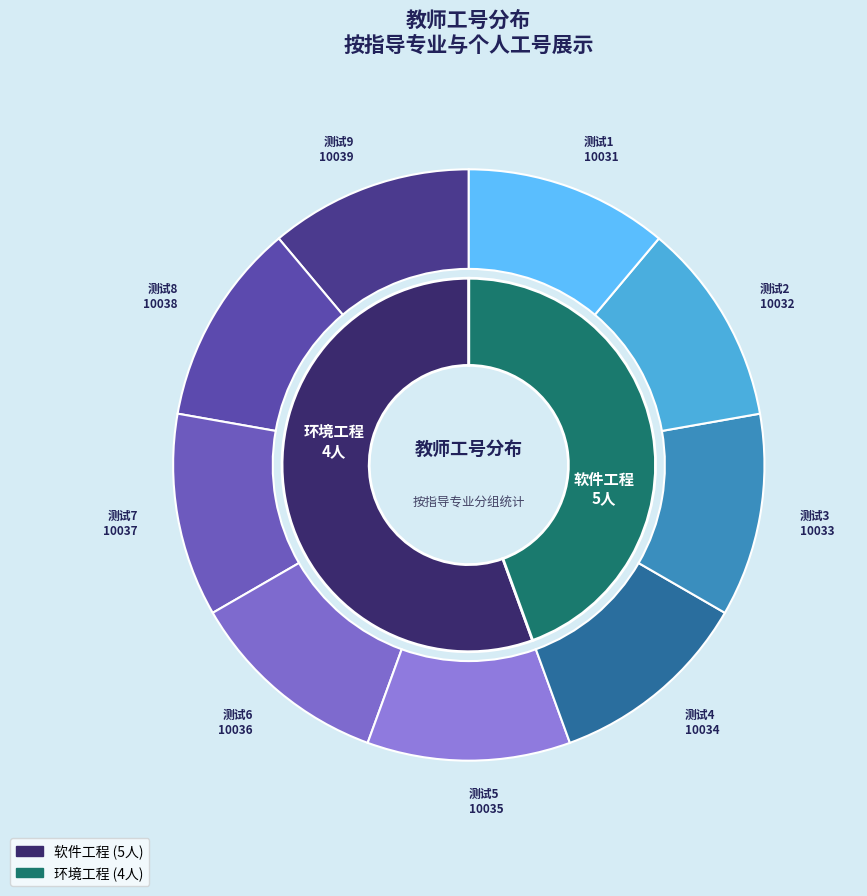

To the nearest percent, what portion does 测试6 represent?

11%